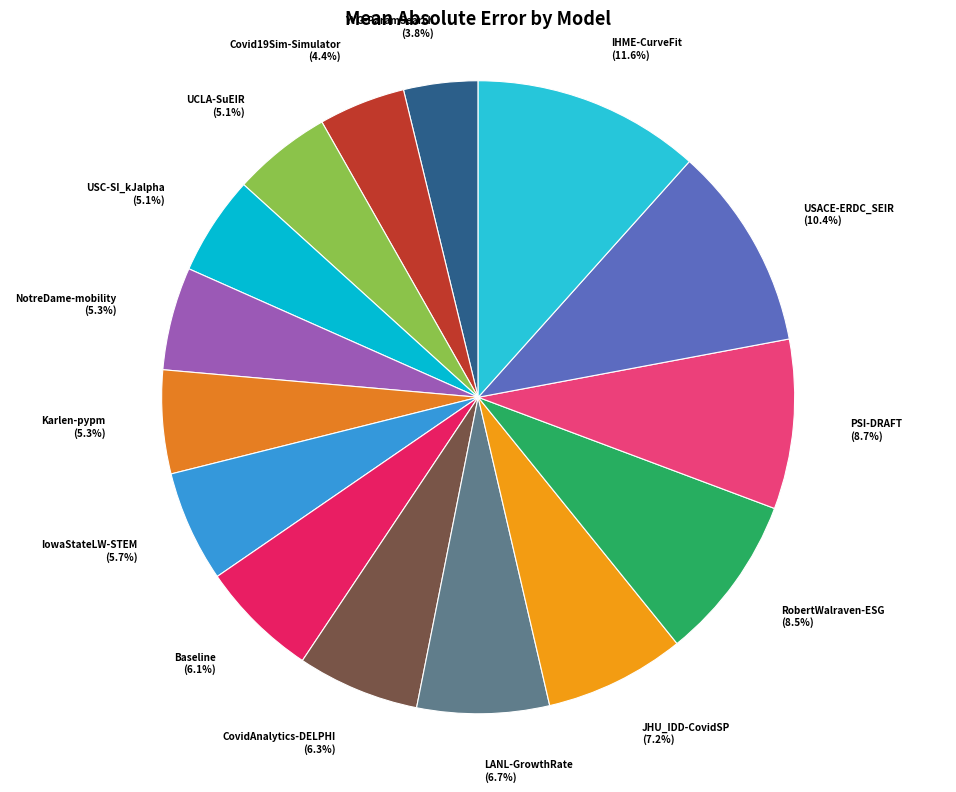

How many segments does this pie chart have?

15